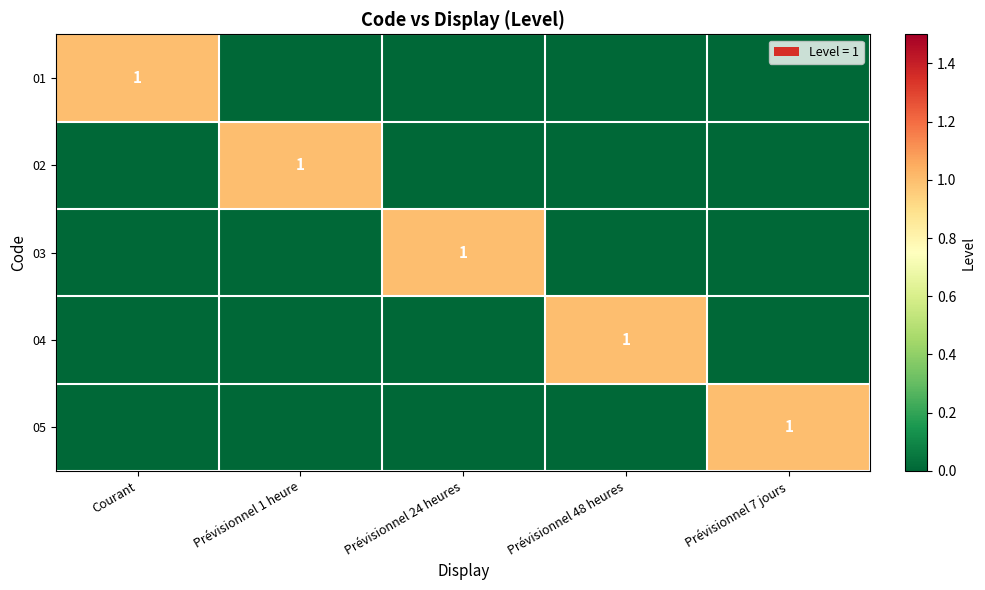

Which category has the highest value across all series?

Courant